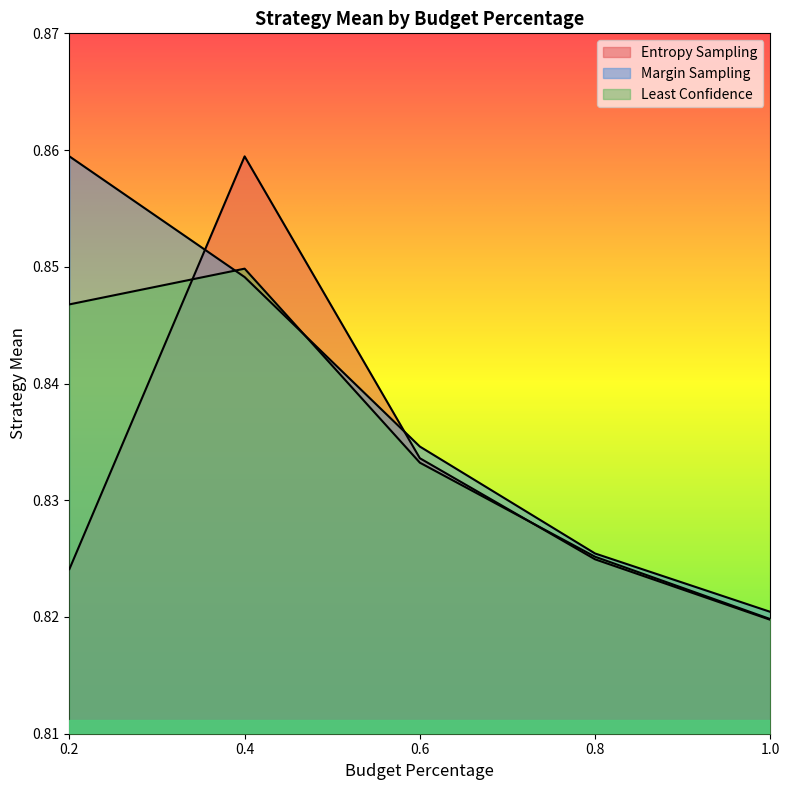

The Least Confidence series shows 1.4 at 0.2. True or false?

False